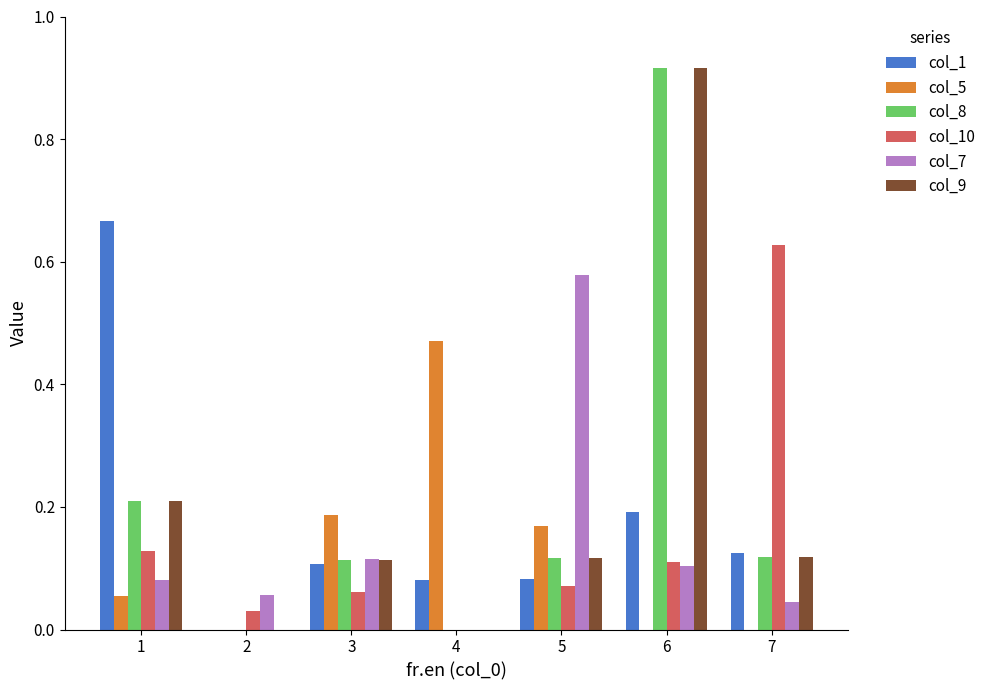

Is the value of col_1 at 4 greater than the value of col_5 at 3?

No